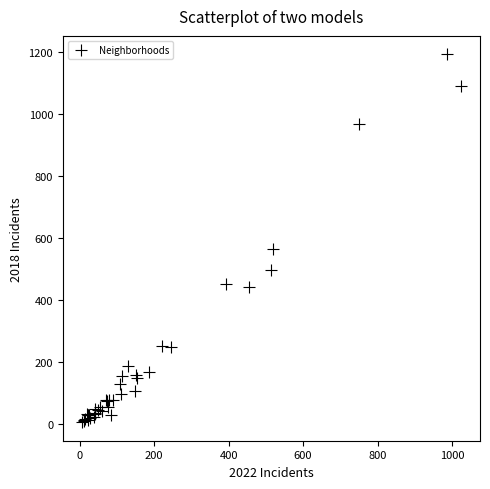

What Y value in the scatter plot is closest to 599?

565